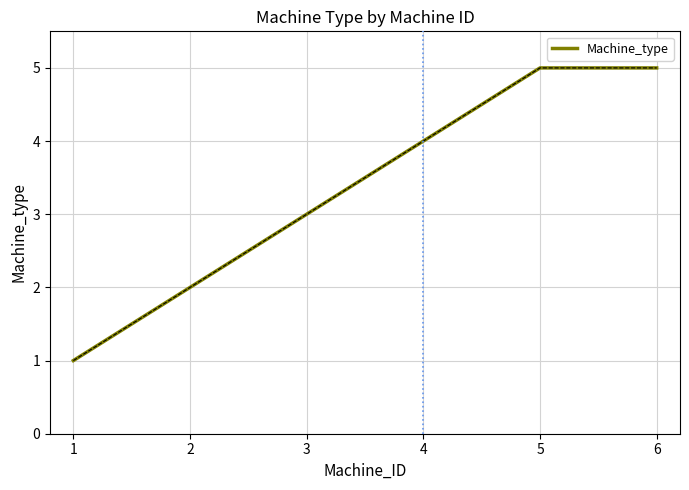

True or false: the data has more than 1 interior local peaks.

False